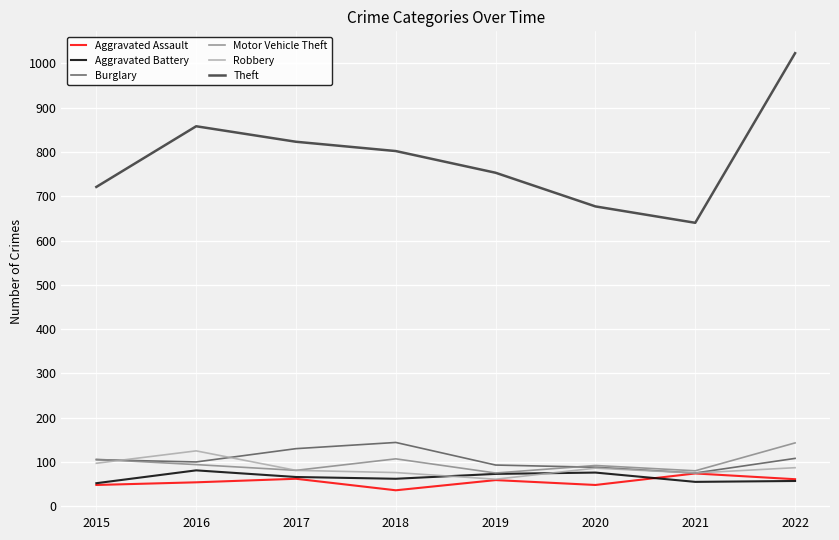

Which series has the largest range (max minus min)?

Theft